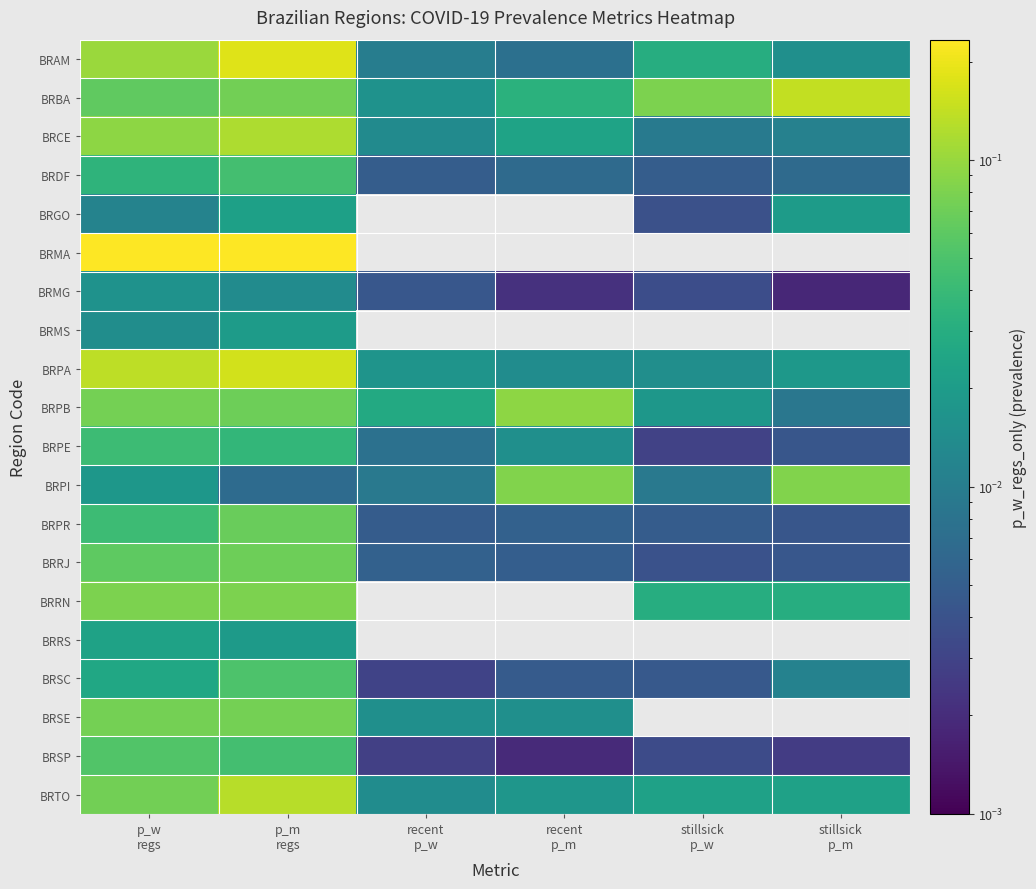

The value of BRGO at p_m regs is 0.0. True or false?

True